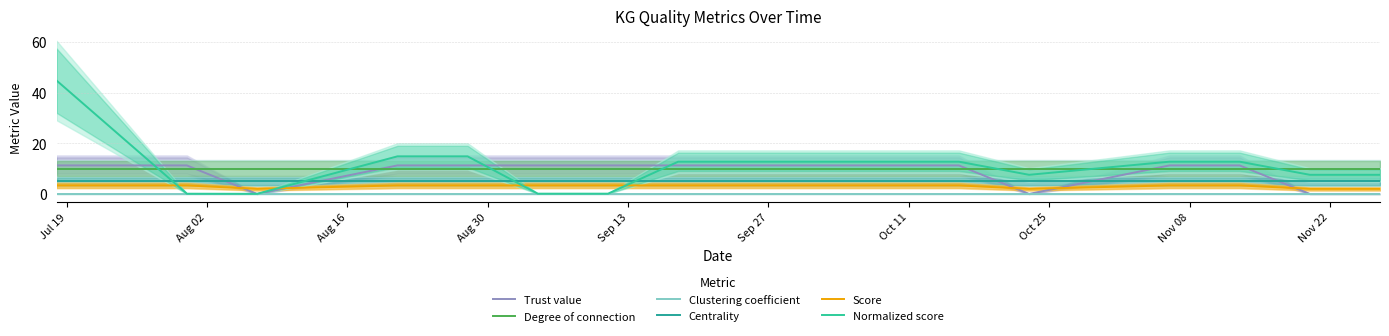

Between which two adjacent categories do Trust value and Score first intersect?

Aug 02 and Aug 16